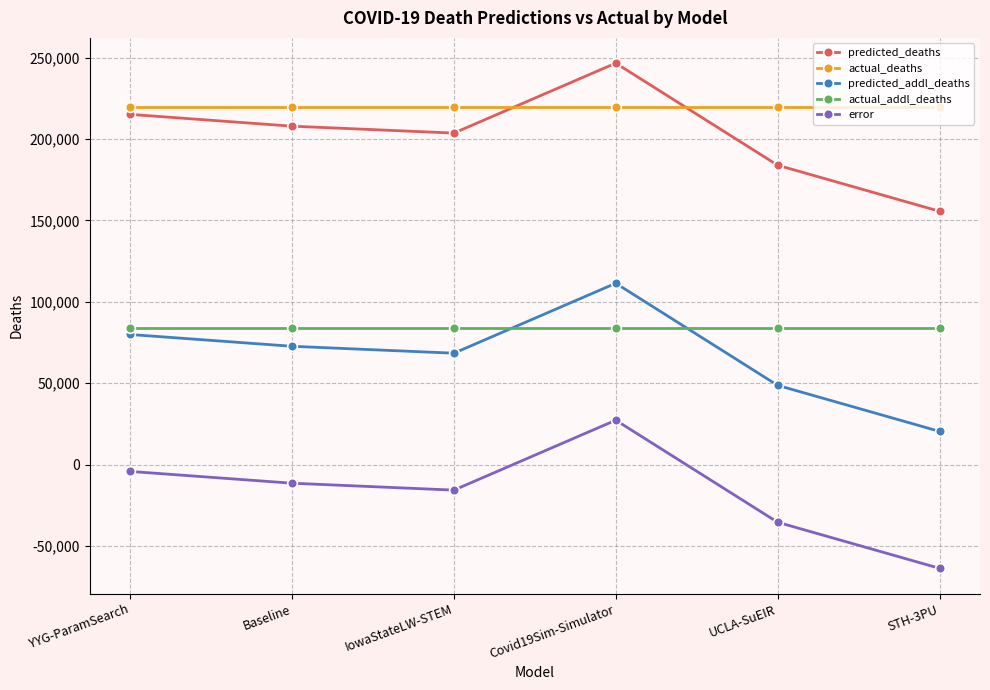

What is the difference between the predicted_addl_deaths values at Covid19Sim-Simulator and YYG-ParamSearch?

31467.0